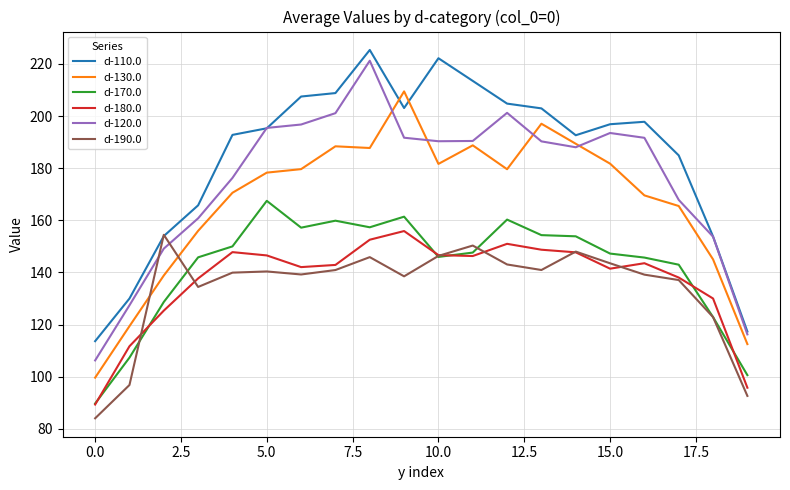

What is the minimum value for d-190.0?

84.0